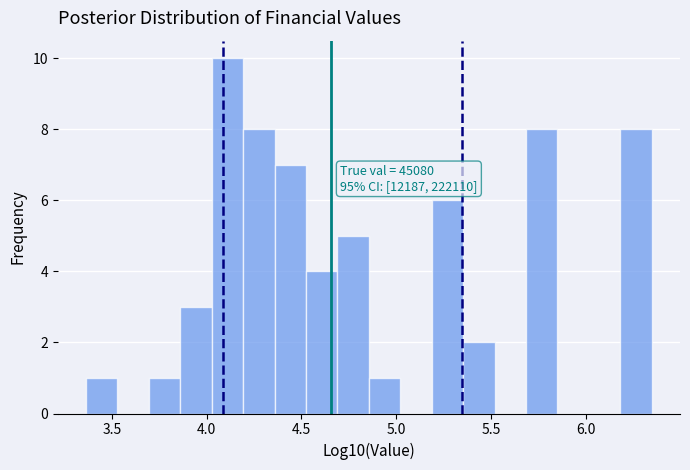

Around what value on the x-axis is the tallest bar? Give the approximate position of its centre, as read against the axis.

4.10